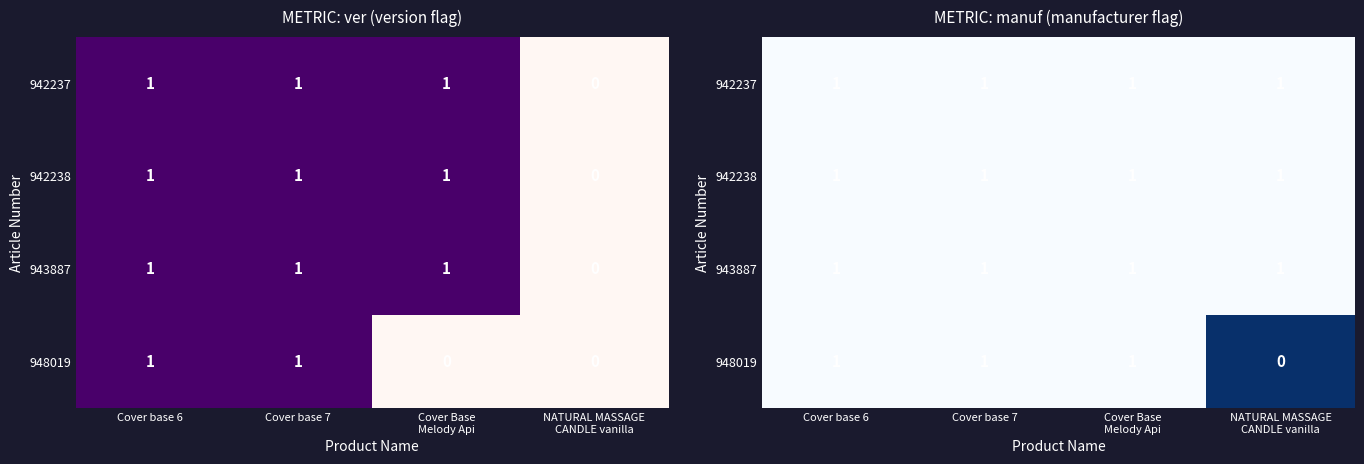

Count the number of data series in this chart.

4